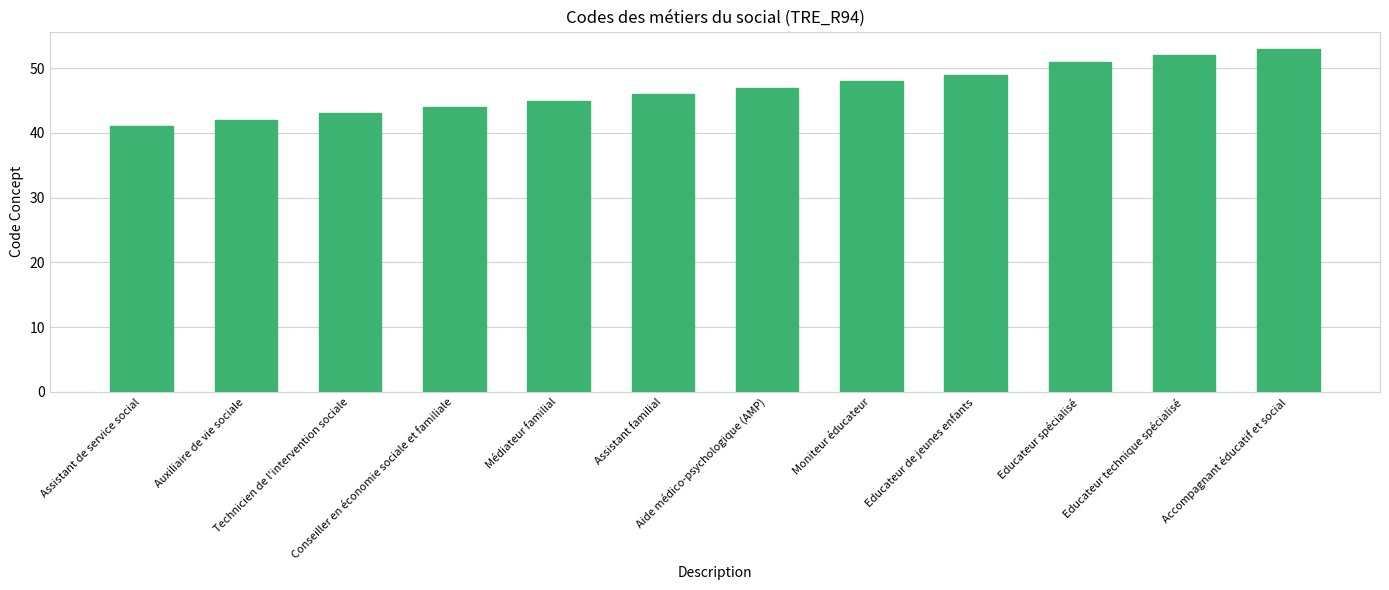

Between Moniteur éducateur and Aide médico-psychologique (AMP), which is larger?

Moniteur éducateur